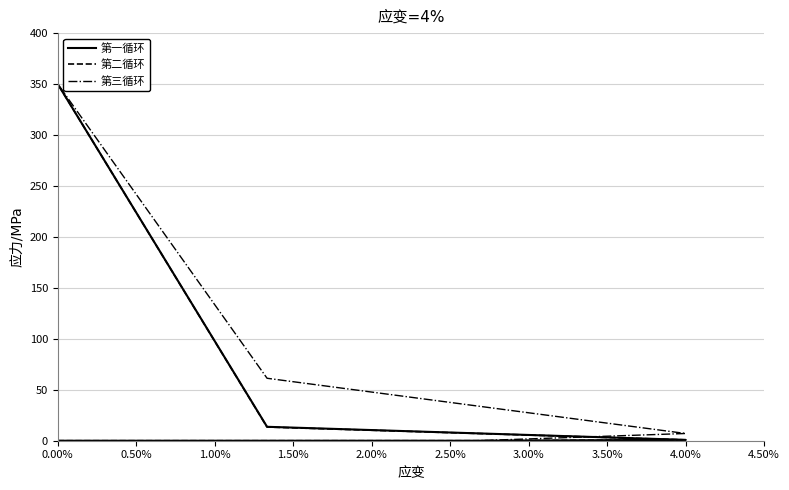

What is the difference between the 第二循环 values at 2.00% and 0.00%?

350.0